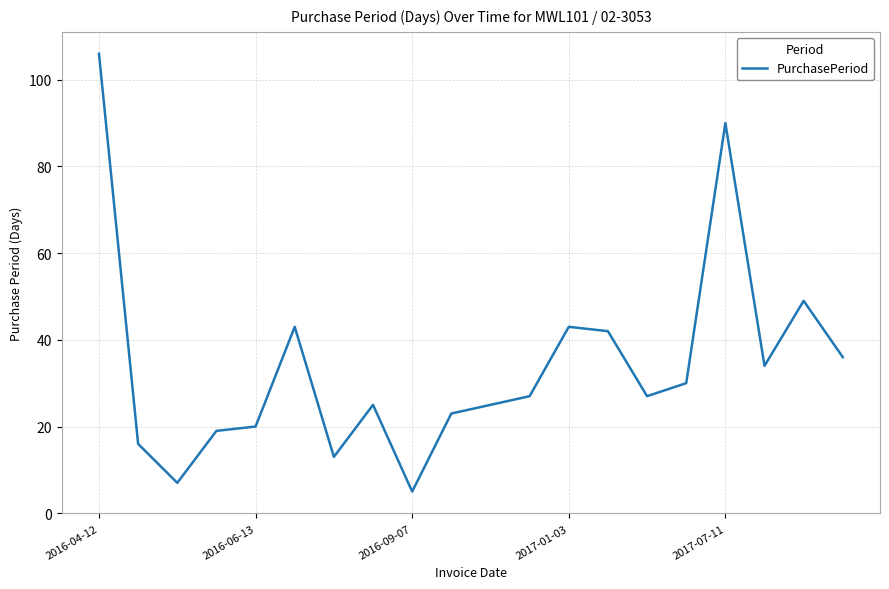

What is the minimum value shown in the chart?

5